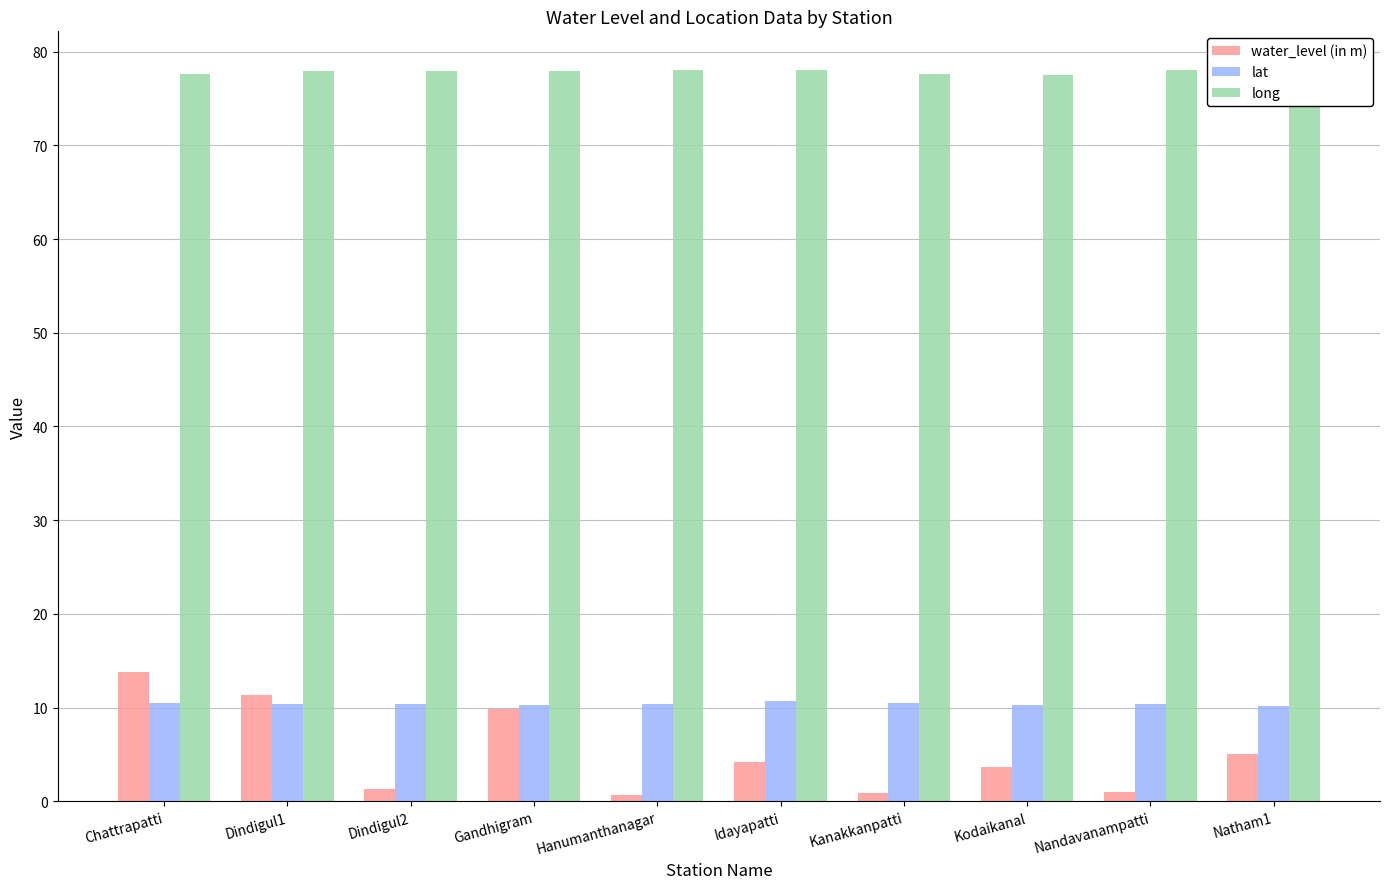

How many distinct data groups are displayed?

3